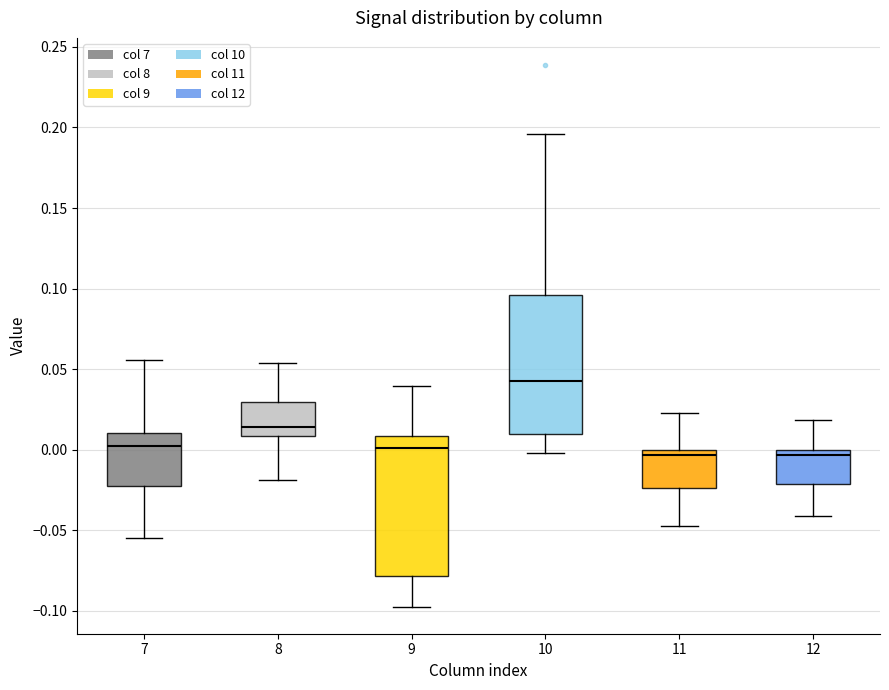

Where is the lower edge of the box at x = 10 on the y-axis? The values are not printed on the chart, so give them approximately, as read against the axis.

0.010